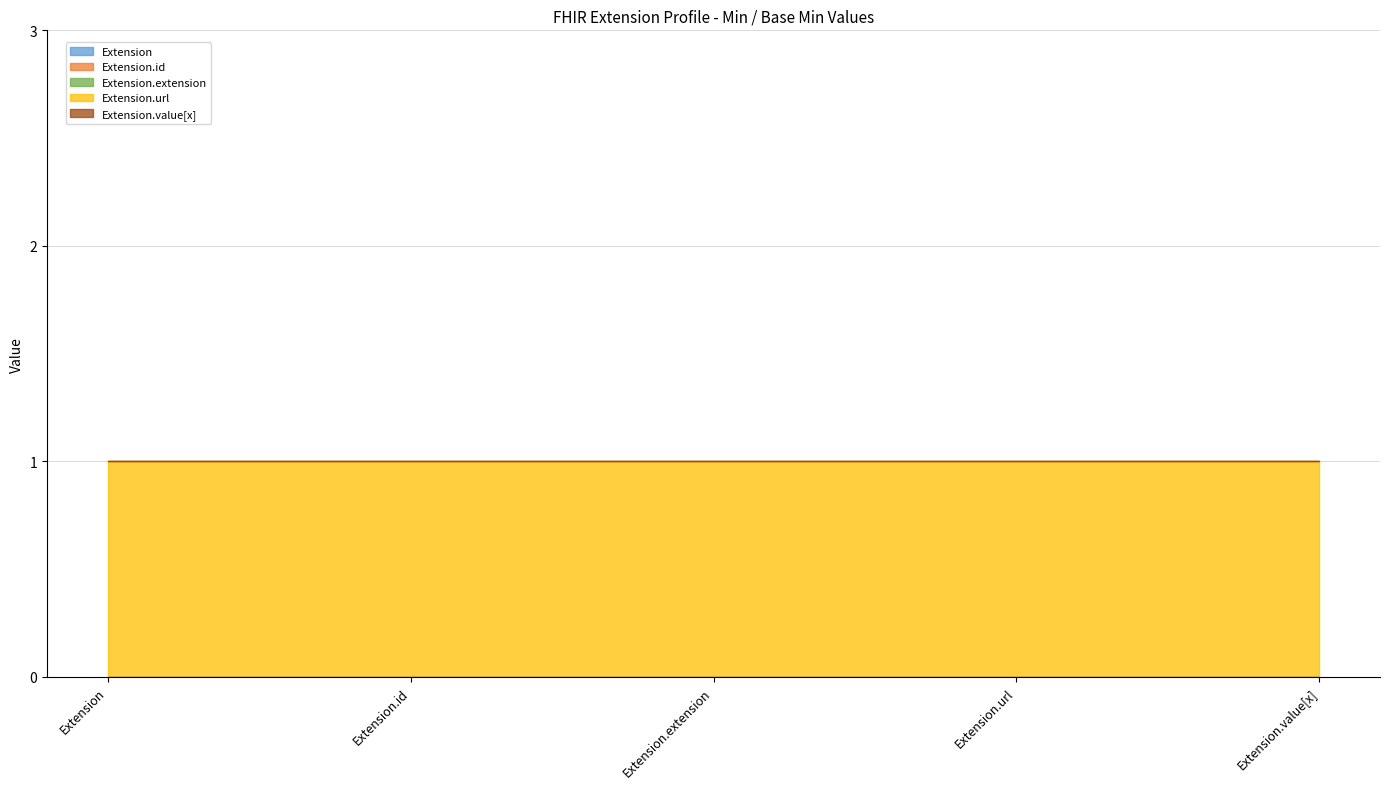

Which series changed the most between Extension.id and Extension.value[x]?

Extension